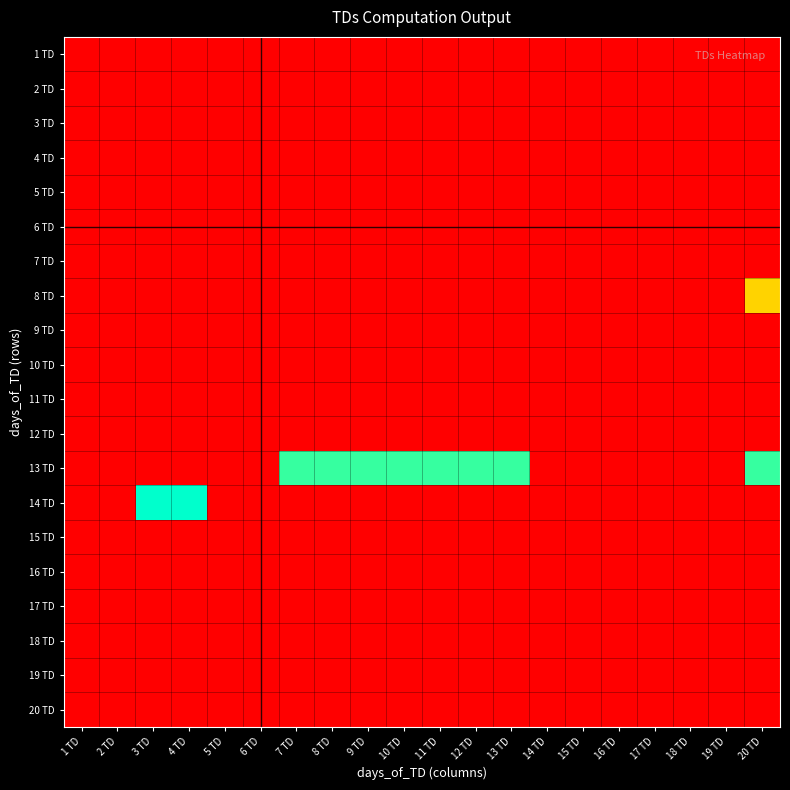

Between 1 TD and 17 TD, which is larger?

1 TD